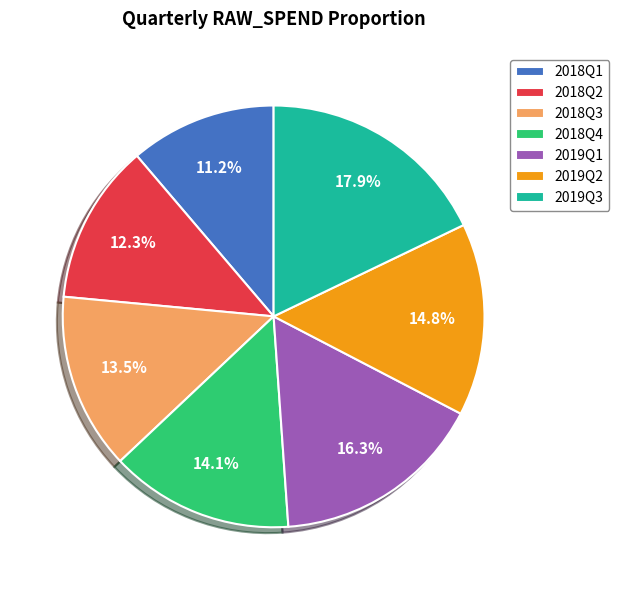

The 2019Q3 slice represents 5% of the pie. True or false?

False